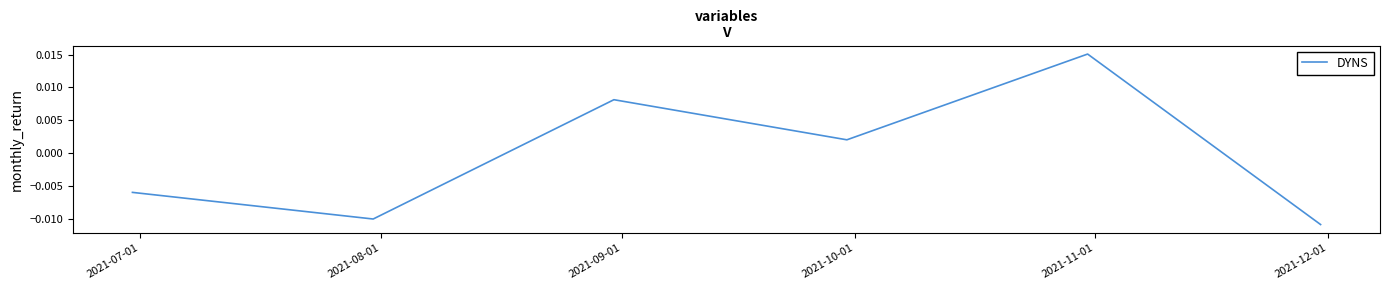

How many interior local valleys (lower than both neighbors) does the data have?

2